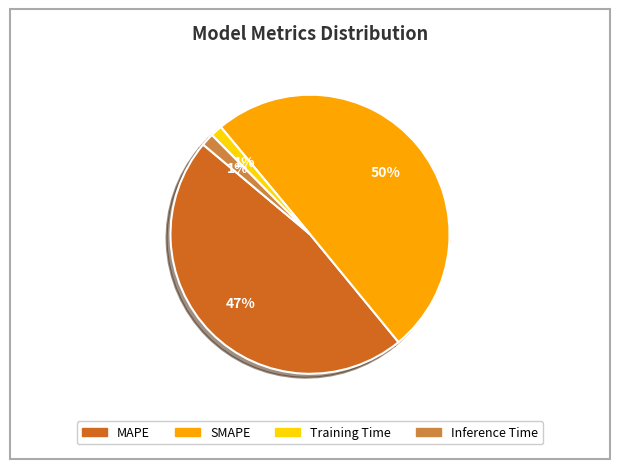

Does MAPE represent more than half of the total?

No